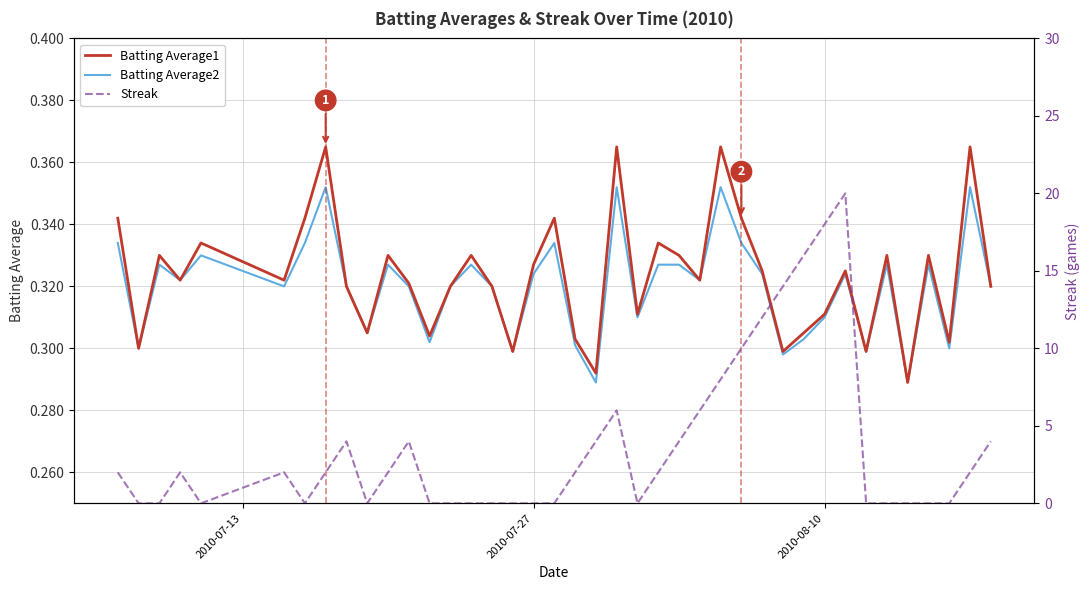

What are all the series names shown in the legend?

Batting Average1, Batting Average2, Streak